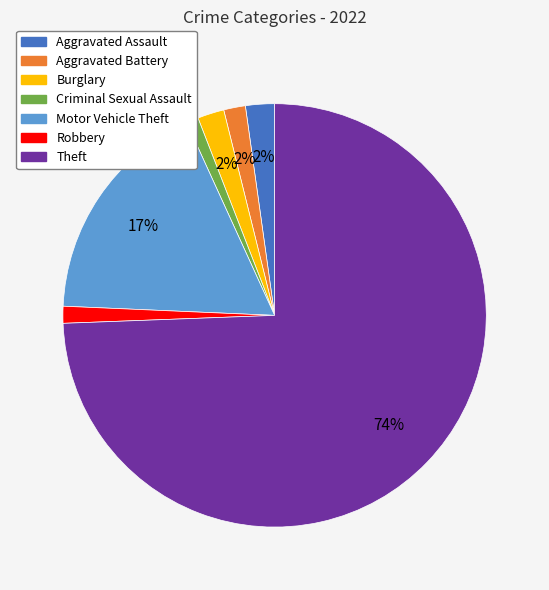

Which slice is the largest?

Theft